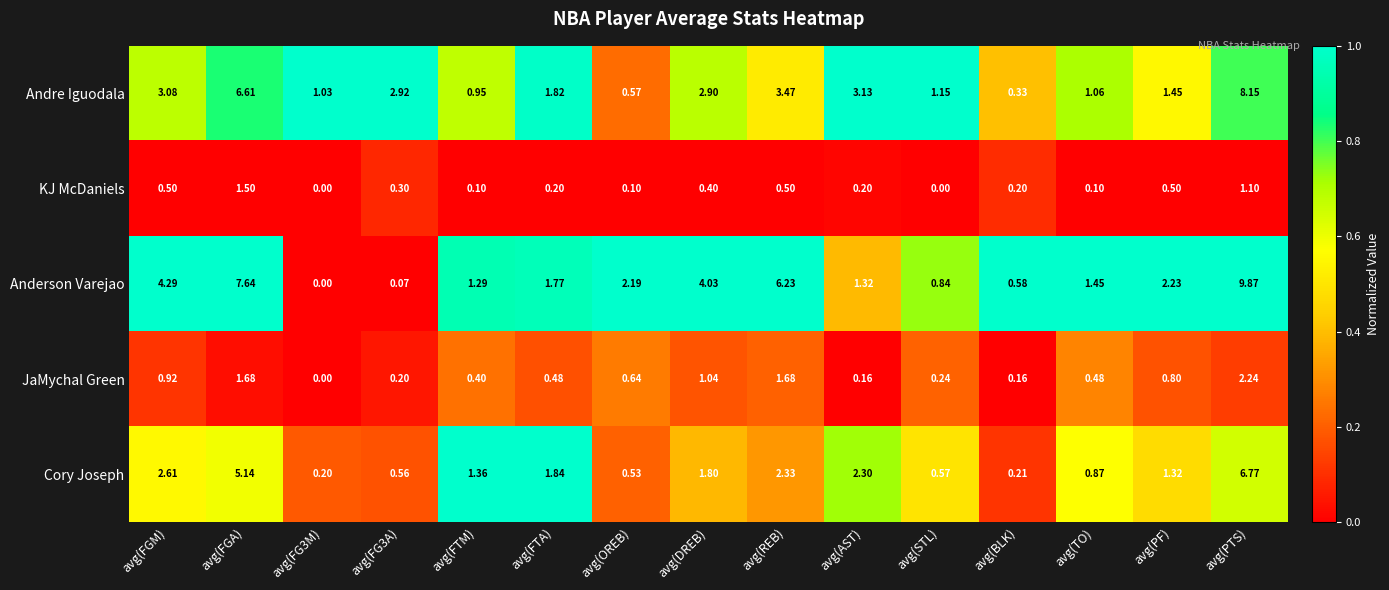

Where is Andre Iguodala nearest to the value 4?

avg(REB)